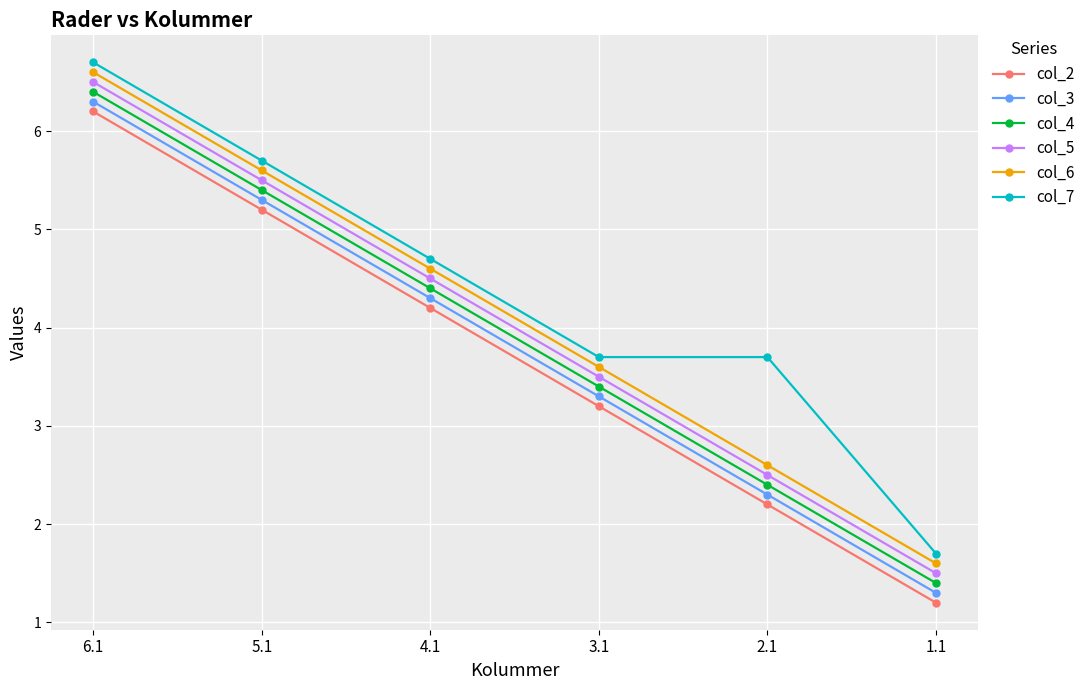

What is the label of the 4th point from the right?

4.1